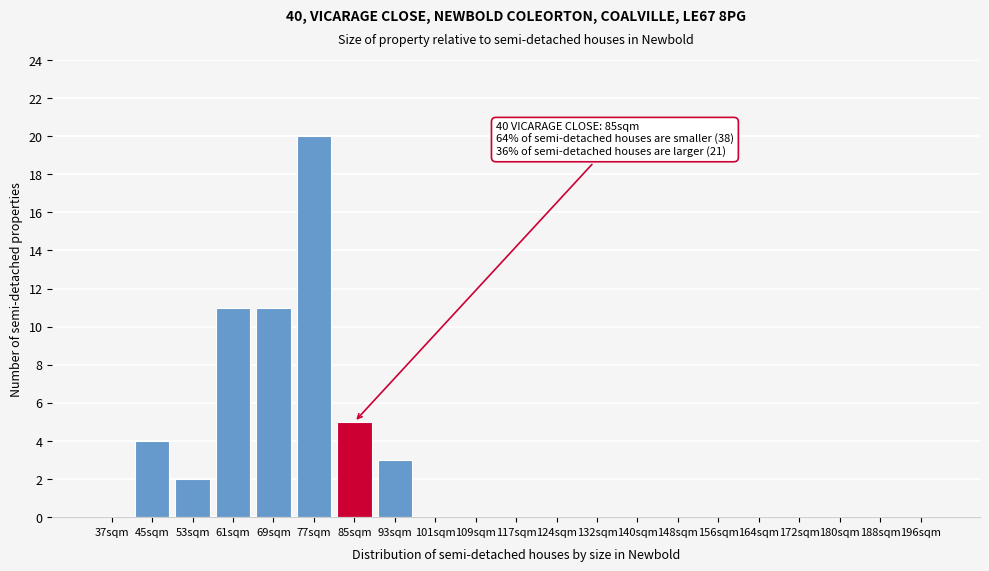

Reading left to right, transcribe all the data shown in this chart.

37sqm=0	45sqm=4	53sqm=2	61sqm=11	69sqm=11	77sqm=20	85sqm=5	93sqm=3	101sqm=0	109sqm=0	117sqm=0	124sqm=0	132sqm=0	140sqm=0	148sqm=0	156sqm=0	164sqm=0	172sqm=0	180sqm=0	188sqm=0	196sqm=0